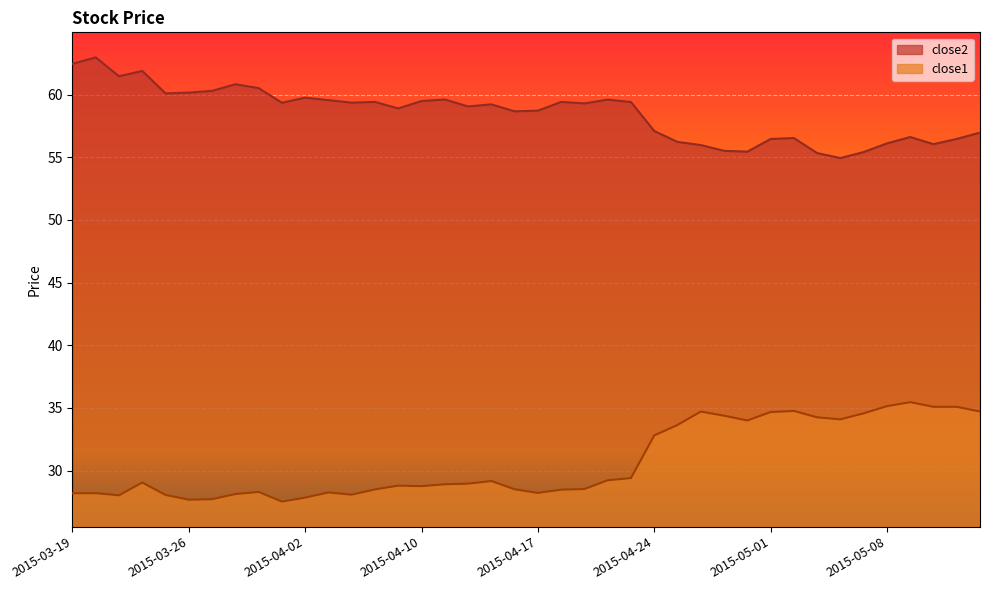

What is the smallest value displayed?

27.5